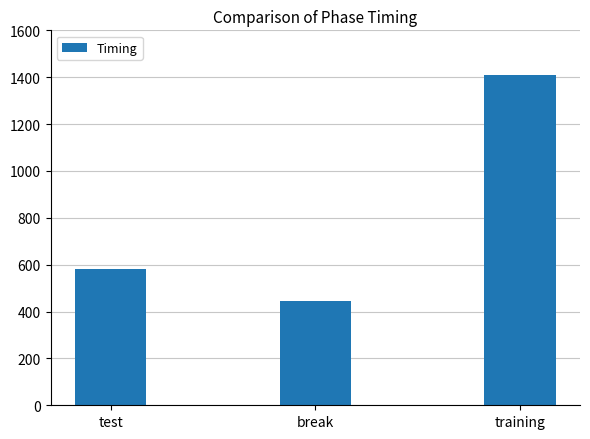

What is the average value?

811.4